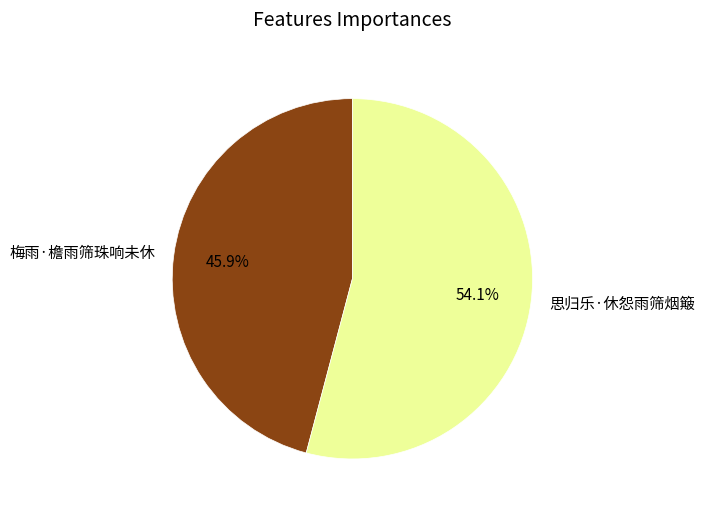

To the nearest percent, what is the difference between the 思归乐·休怨雨筛烟簸 and 梅雨·檐雨筛珠响未休 slice percentages?

8%